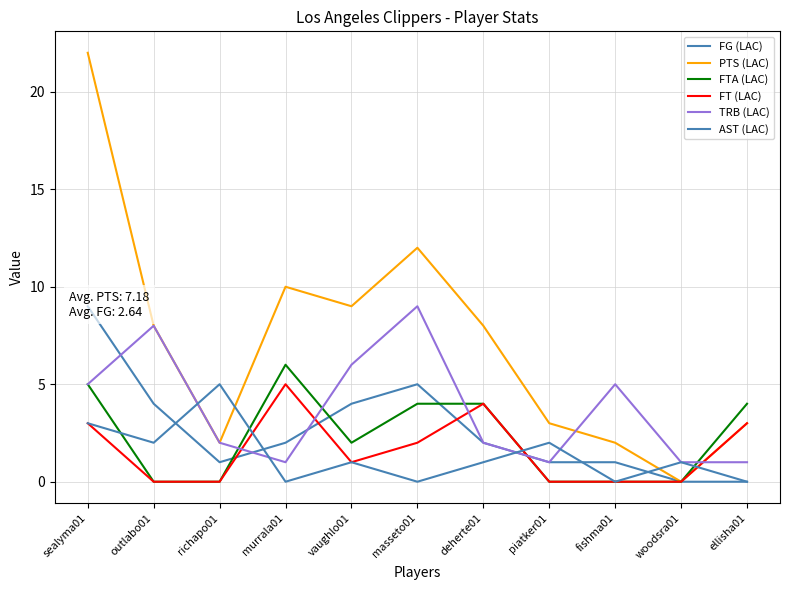

Reading left to right, extract all data points from this chart.

FG (LAC): sealyma01=9	outlabo01=4	richapo01=1	murrala01=2	vaughlo01=4	masseto01=5	deherte01=2	piatker01=1	fishma01=1	woodsra01=0	ellisha01=0
PTS (LAC): sealyma01=22	outlabo01=8	richapo01=2	murrala01=10	vaughlo01=9	masseto01=12	deherte01=8	piatker01=3	fishma01=2	woodsra01=0	ellisha01=3
FTA (LAC): sealyma01=5	outlabo01=0	richapo01=0	murrala01=6	vaughlo01=2	masseto01=4	deherte01=4	piatker01=0	fishma01=0	woodsra01=0	ellisha01=4
FT (LAC): sealyma01=3	outlabo01=0	richapo01=0	murrala01=5	vaughlo01=1	masseto01=2	deherte01=4	piatker01=0	fishma01=0	woodsra01=0	ellisha01=3
TRB (LAC): sealyma01=5	outlabo01=8	richapo01=2	murrala01=1	vaughlo01=6	masseto01=9	deherte01=2	piatker01=1	fishma01=5	woodsra01=1	ellisha01=1
AST (LAC): sealyma01=3	outlabo01=2	richapo01=5	murrala01=0	vaughlo01=1	masseto01=0	deherte01=1	piatker01=2	fishma01=0	woodsra01=1	ellisha01=0